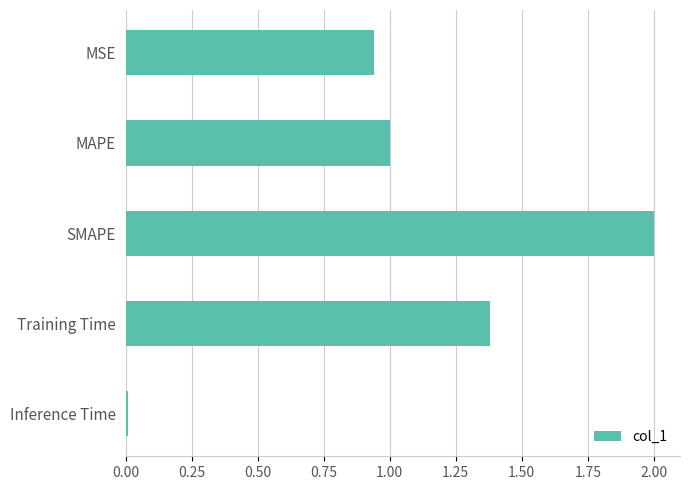

List the labels in order of value, largest first.

SMAPE, Training Time, MAPE, MSE, Inference Time